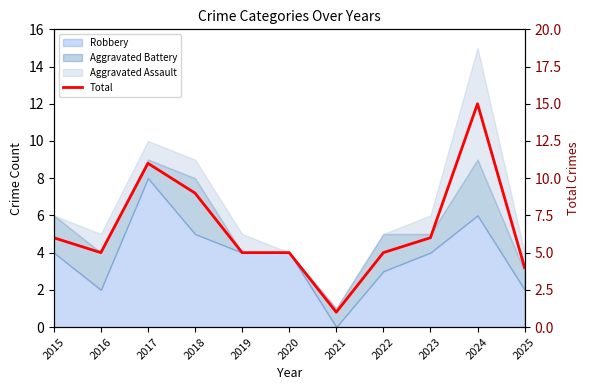

What is the value of the 4th point from the left?

9